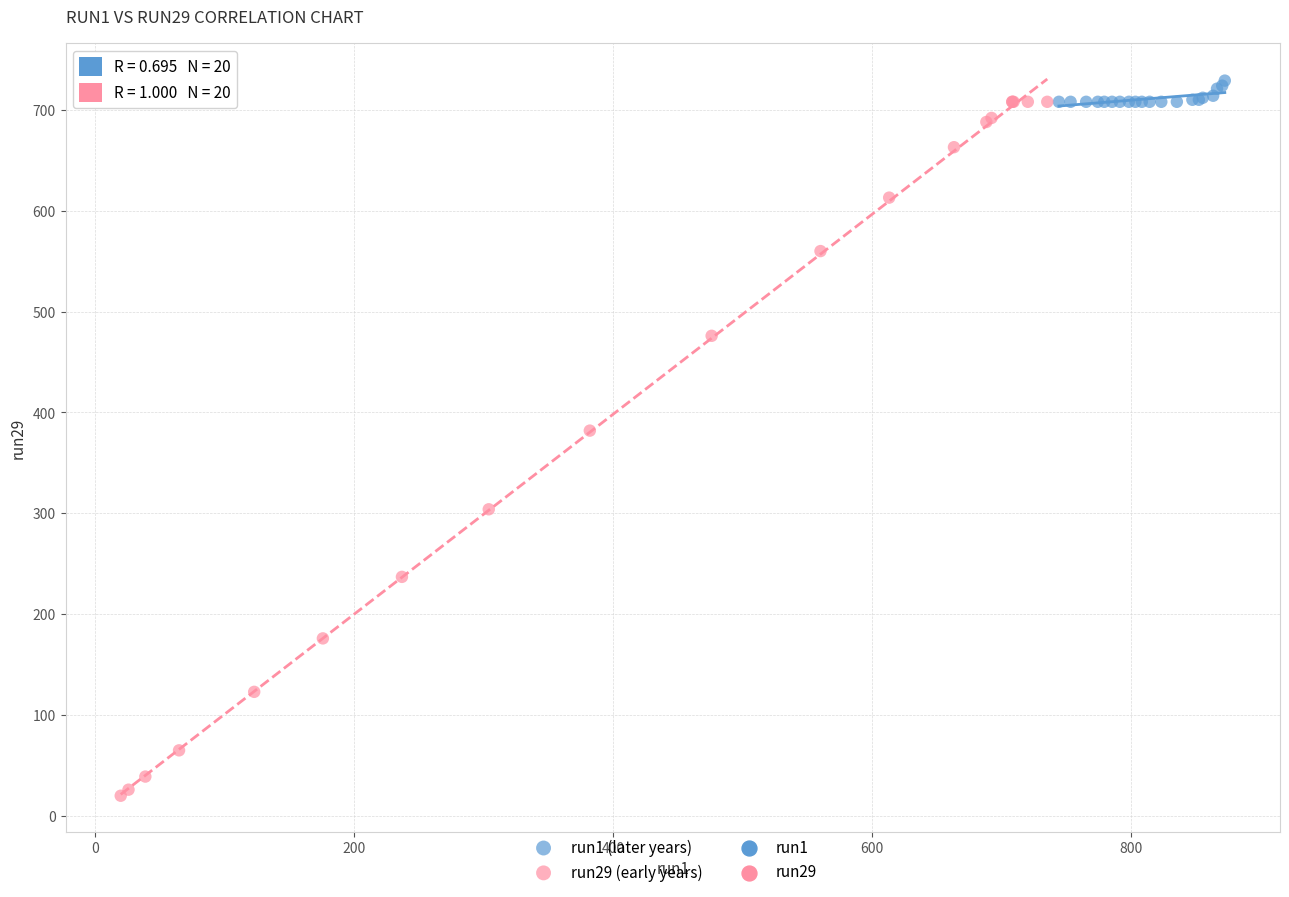

Which series reaches the maximum Y coordinate?

run1 (later years)